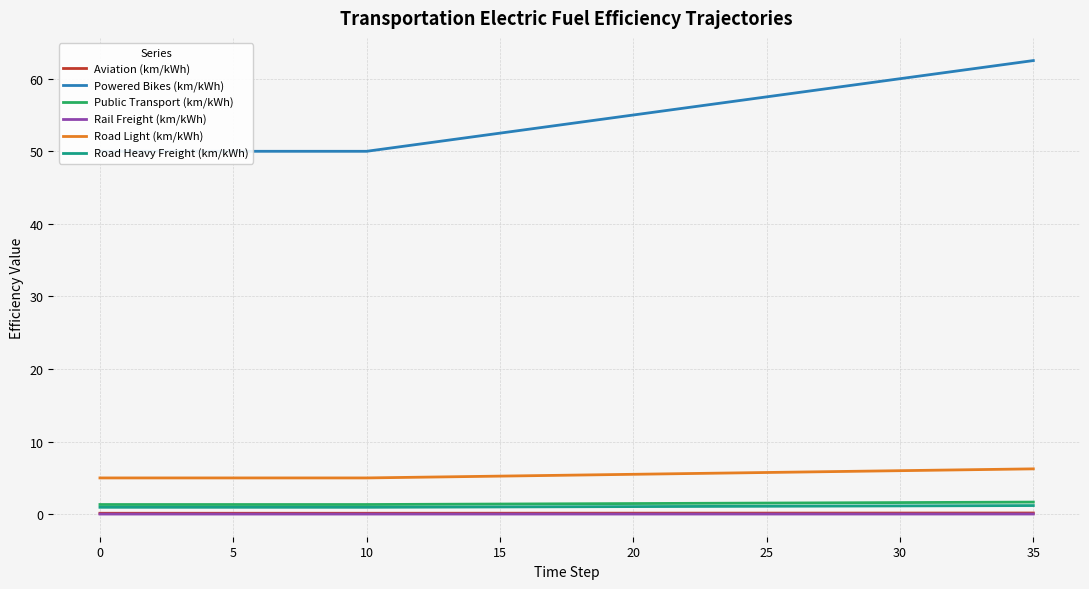

True or false: Rail Freight (km/kWh) and Road Light (km/kWh) intersect in this chart.

False